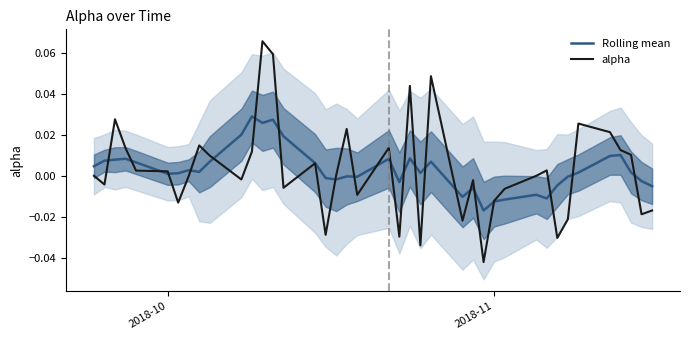

How many values in alpha are below zero?

19